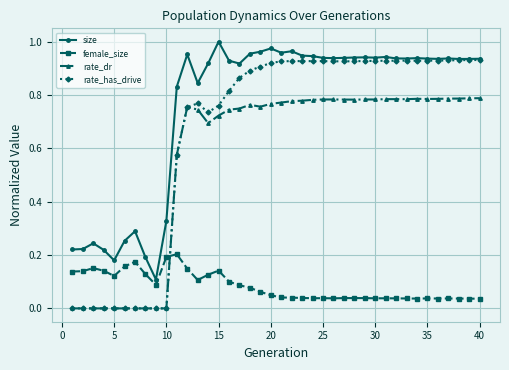

Which series has the largest total across all categories?

size